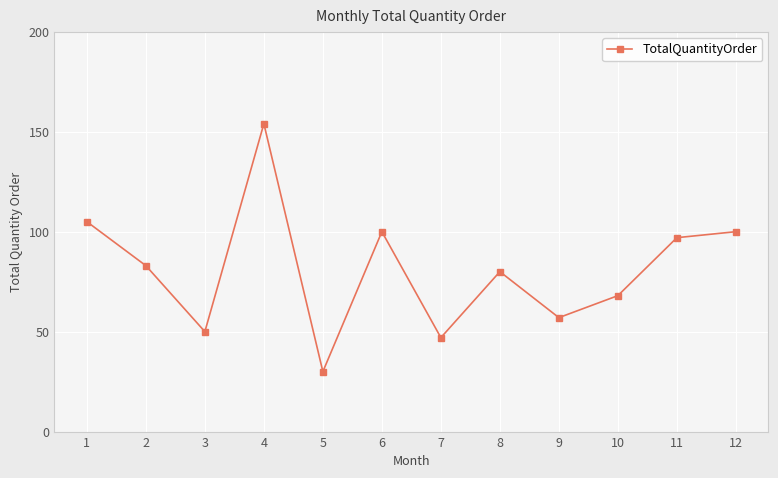

At which category does the data reach its first local peak?

4